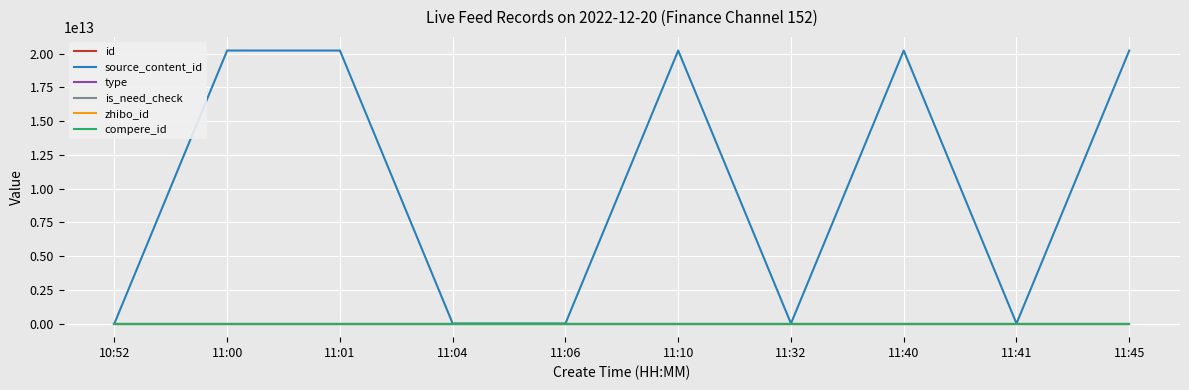

Which series has the largest total across all categories?

source_content_id